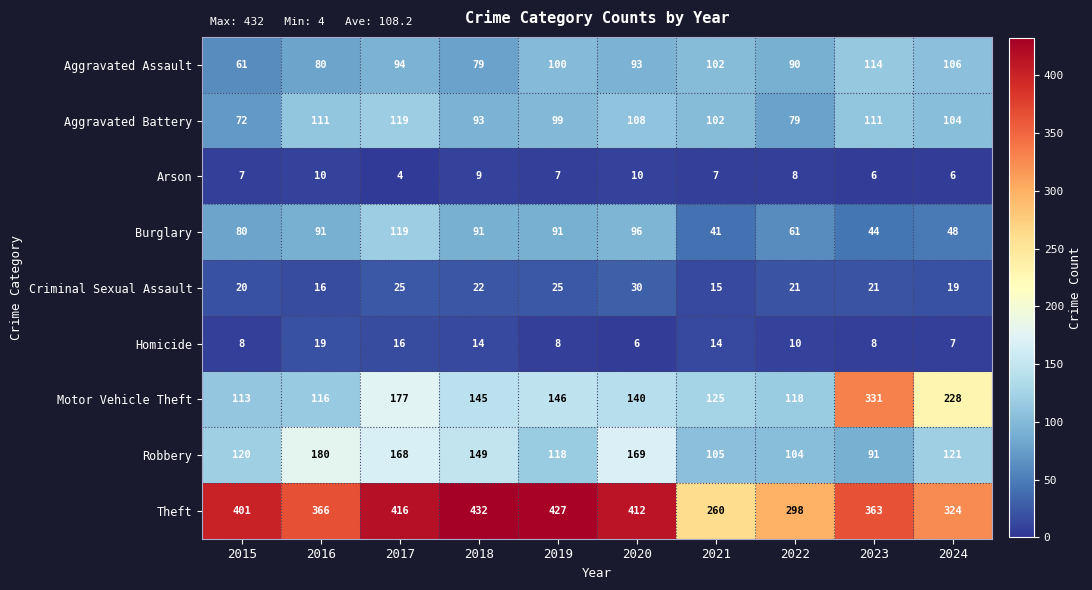

At 2018, list the series in order from smallest to largest.

Arson, Homicide, Criminal Sexual Assault, Aggravated Assault, Burglary, Aggravated Battery, Motor Vehicle Theft, Robbery, Theft